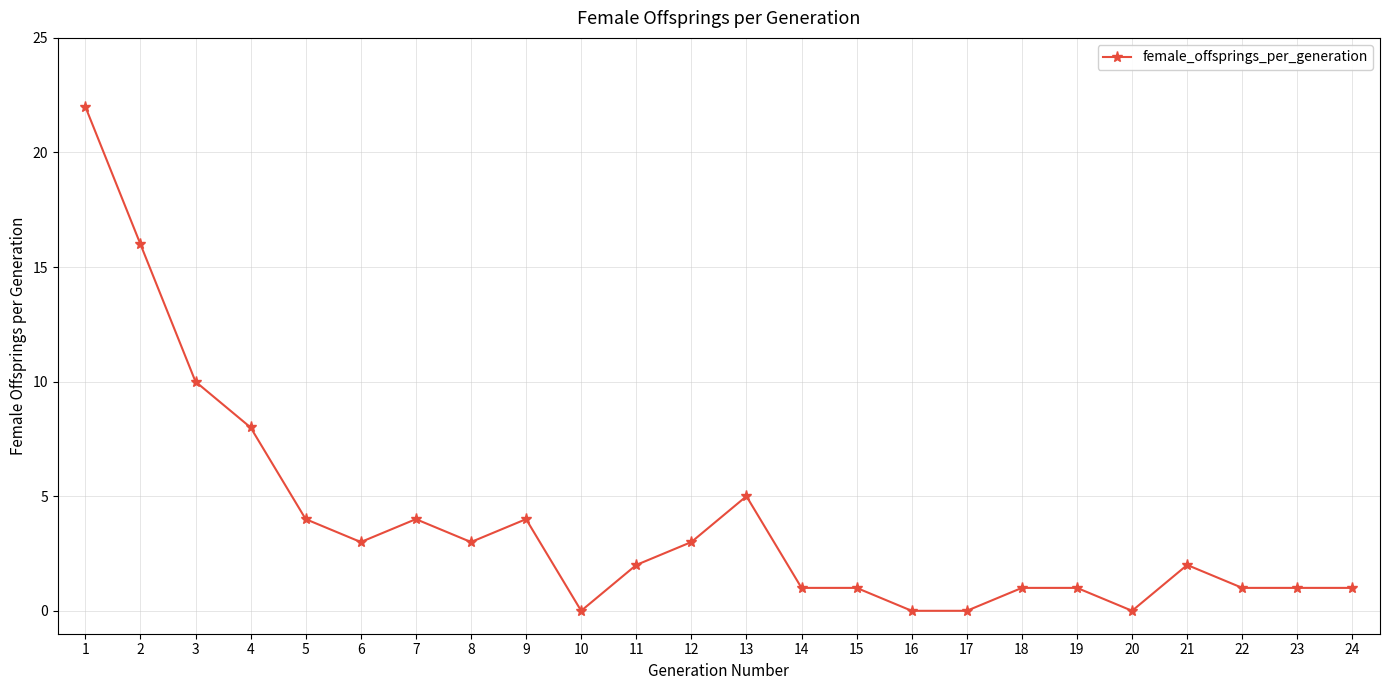

Reading left to right, what are all the values shown in this chart?

1=22	2=16	3=10	4=8	5=4	6=3	7=4	8=3	9=4	10=0	11=2	12=3	13=5	14=1	15=1	16=0	17=0	18=1	19=1	20=0	21=2	22=1	23=1	24=1